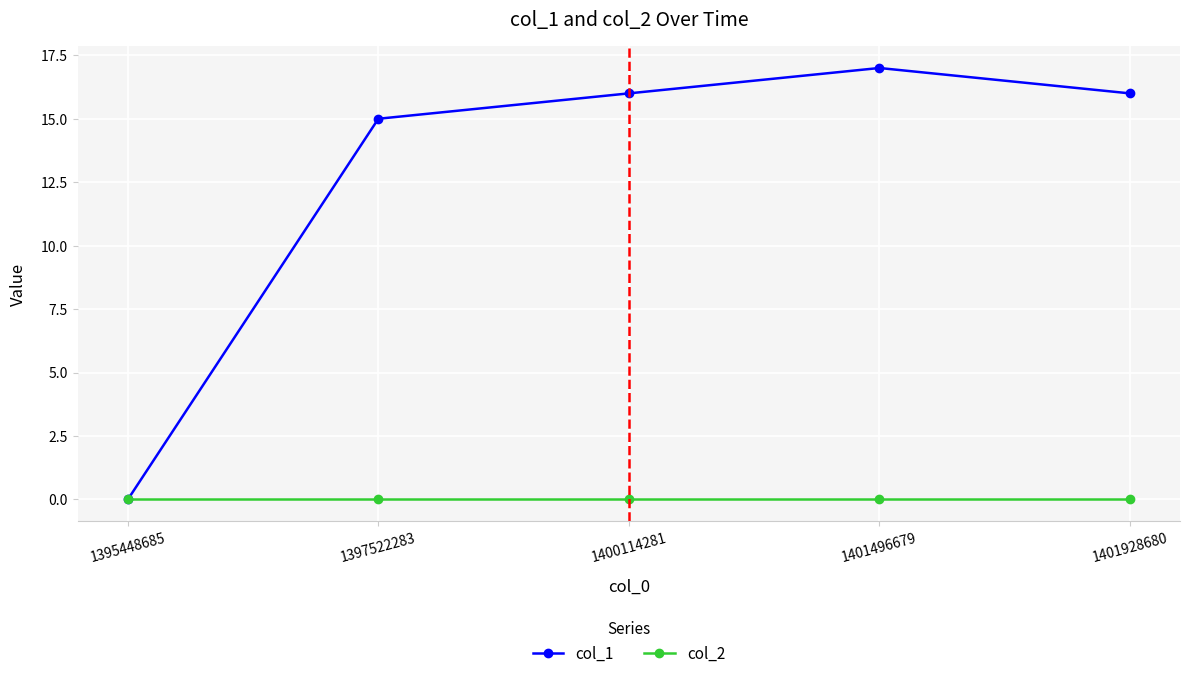

Which series has the largest range (max minus min)?

col_1